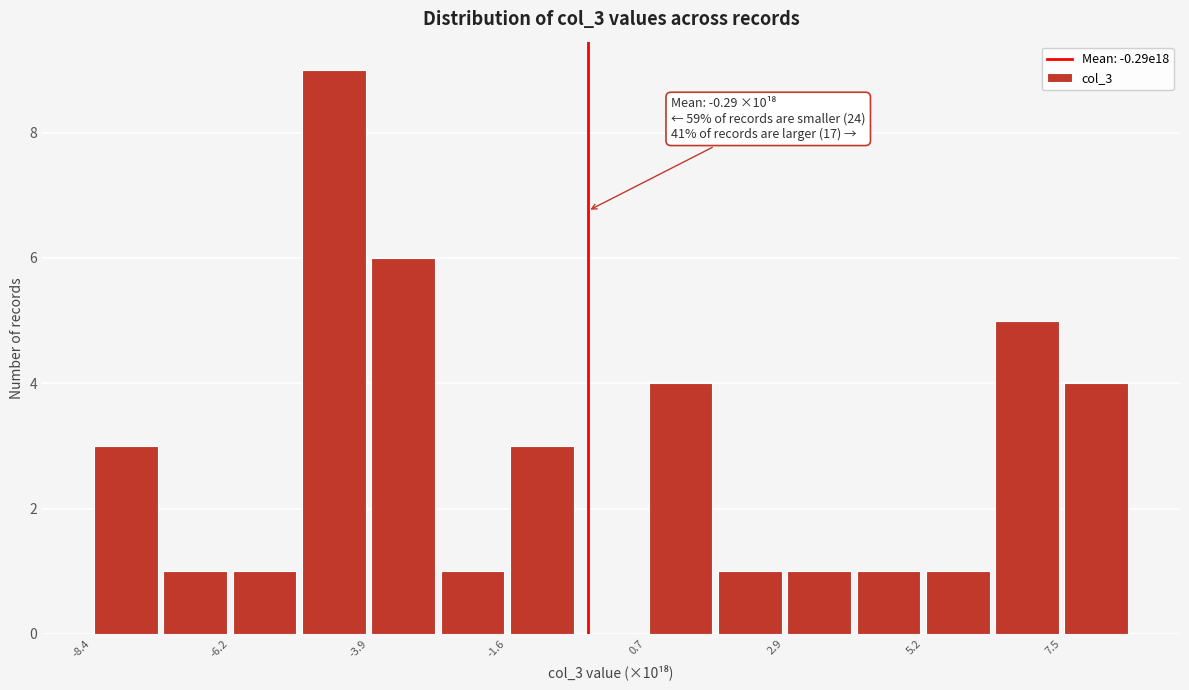

Read against the x-axis, roughly where is the centre of the tallest bar?

-4.5